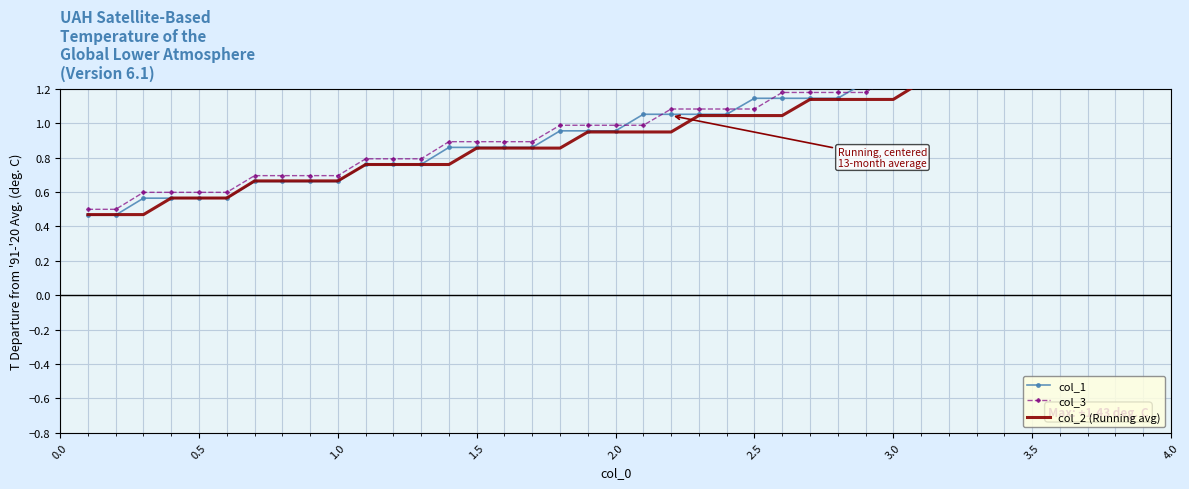

The col_3 series shows 0.6 at 37. True or false?

False